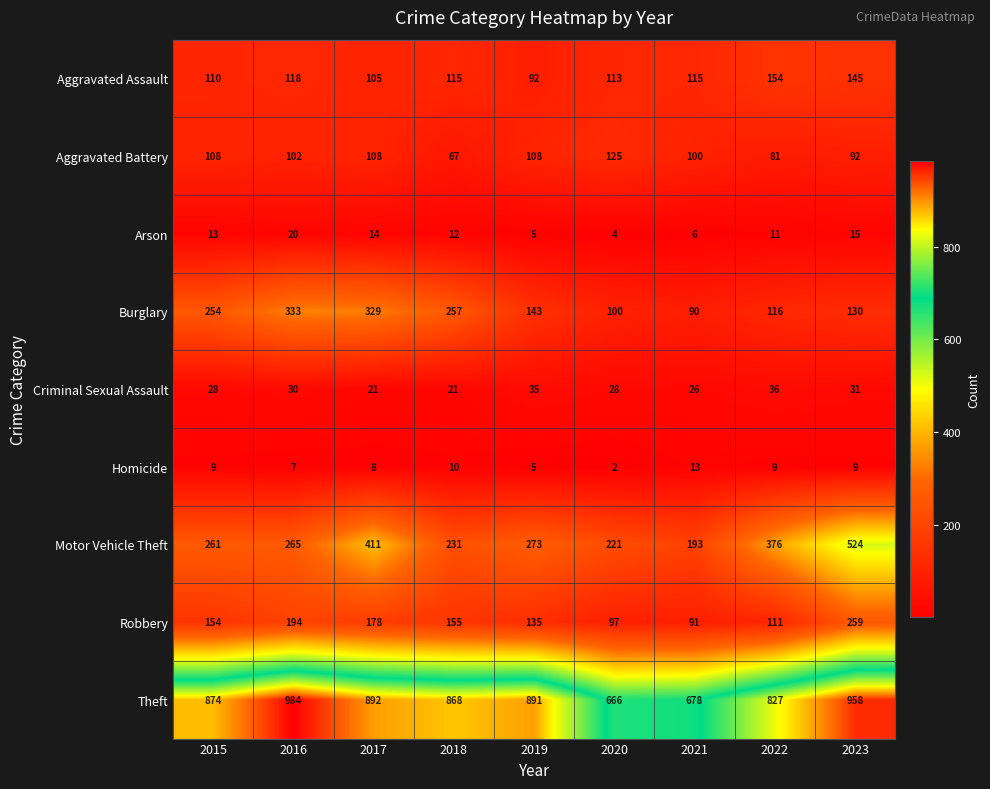

Is it true that Criminal Sexual Assault equals 35 at 2021?

False